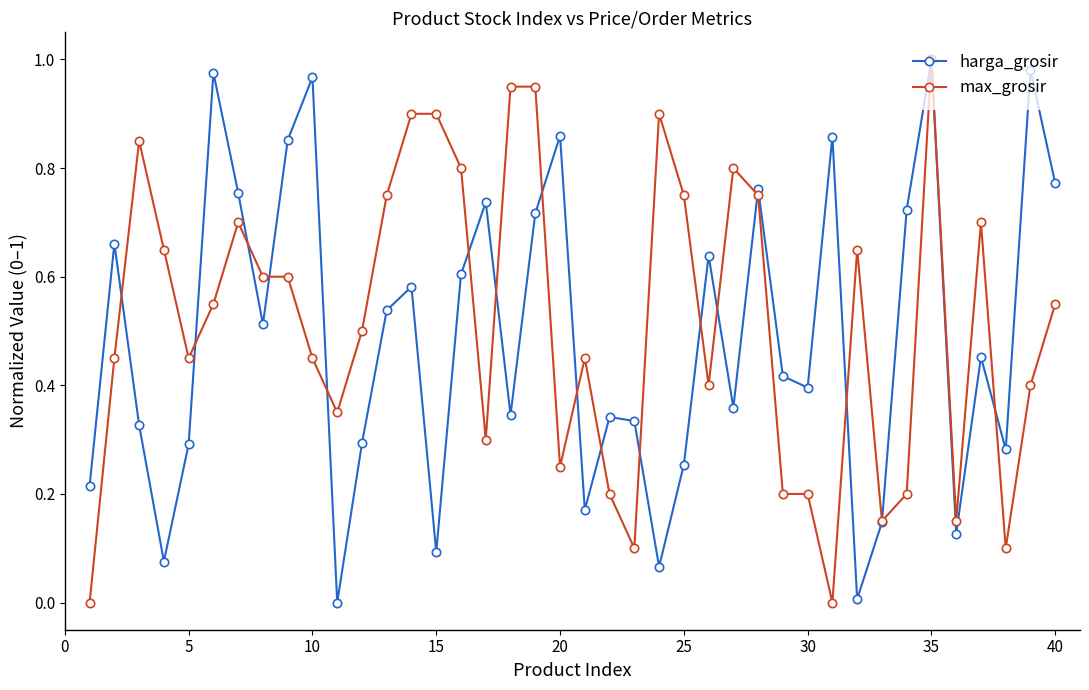

How many interior local valleys does the harga_grosir series have?

12